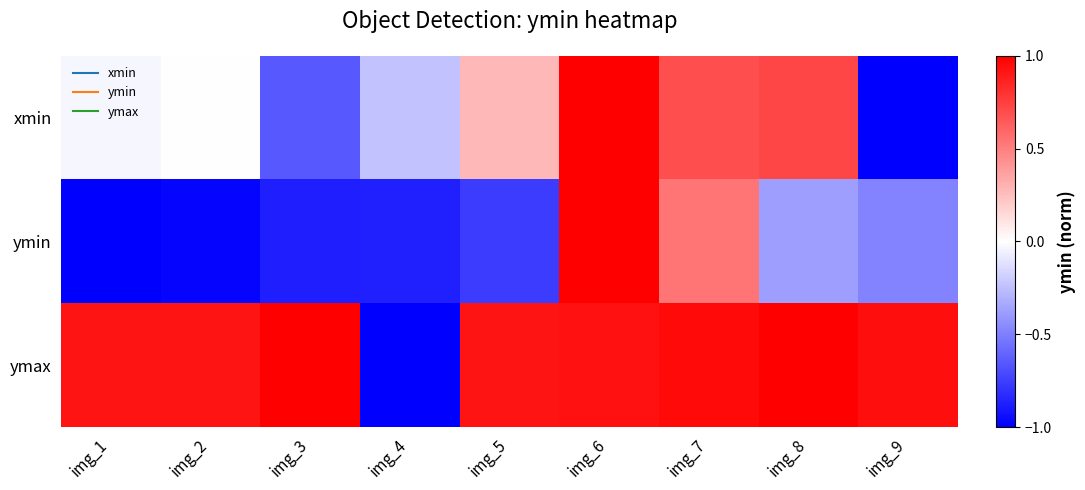

What is the difference between the highest and lowest values at img_1?

1.9